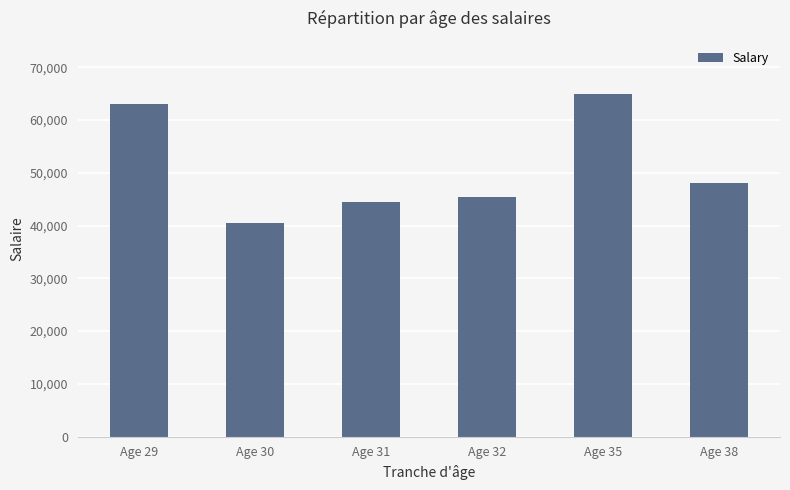

What is the smallest value displayed?

40500